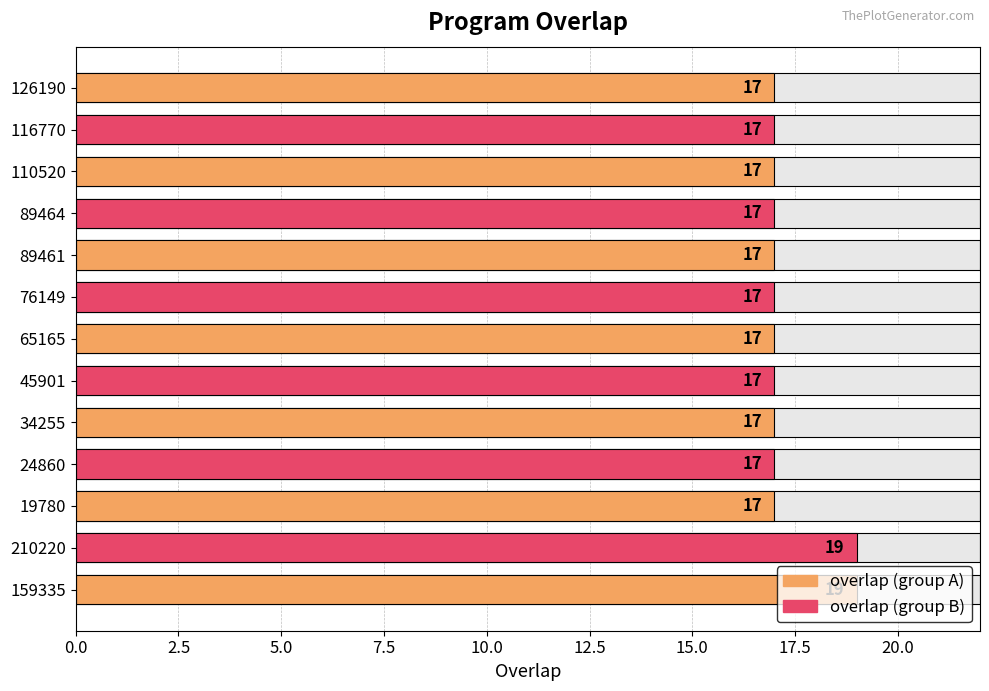

Count the values in the range 17 to 18.

11